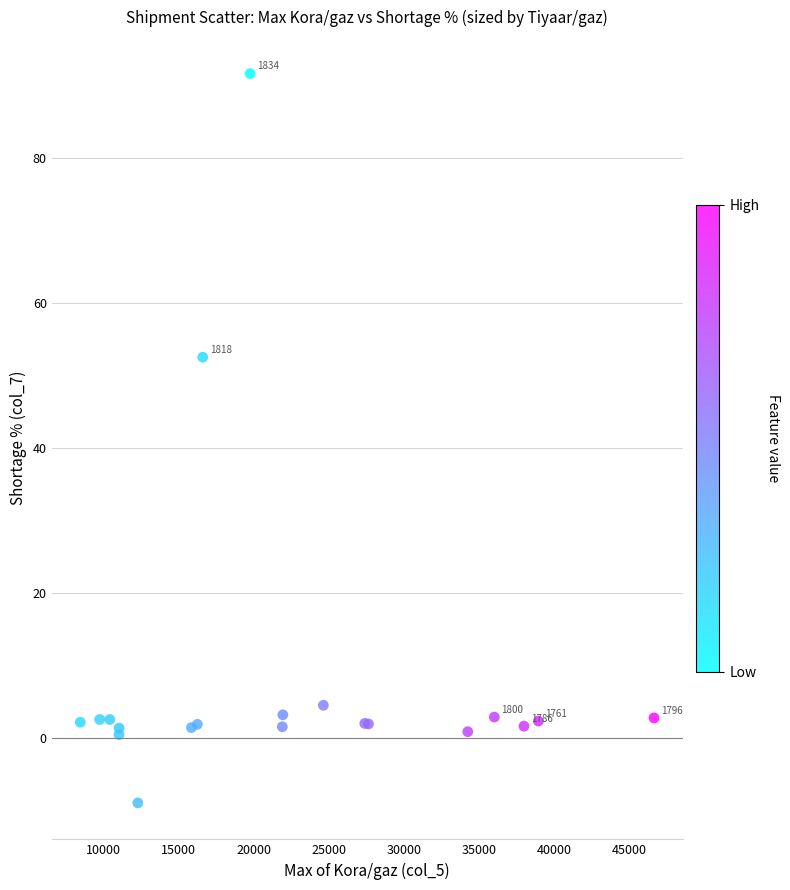

What Y value in the scatter plot is closest to 41?

52.5